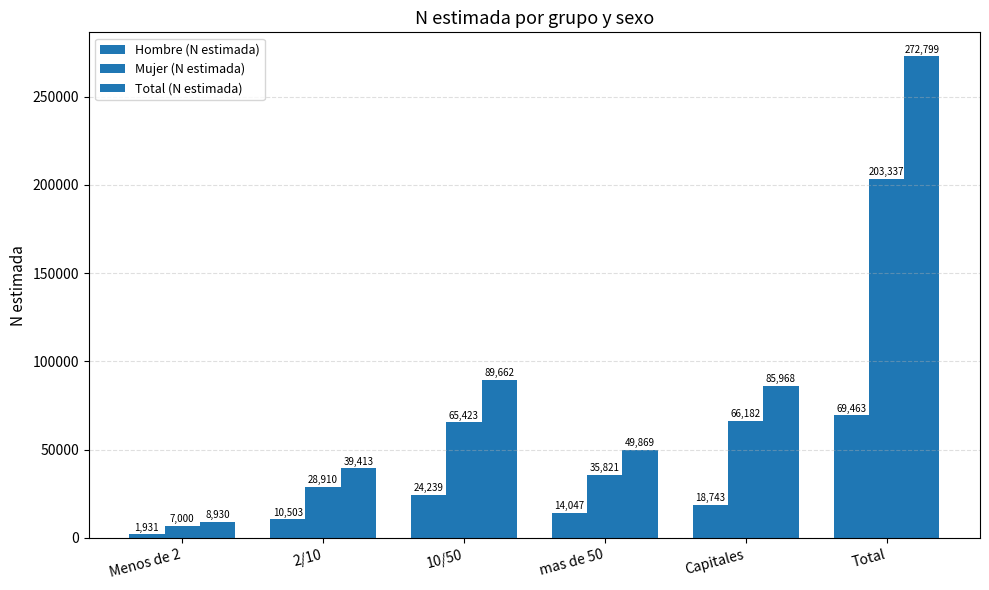

Which series has the widest spread of values?

Total (N estimada)